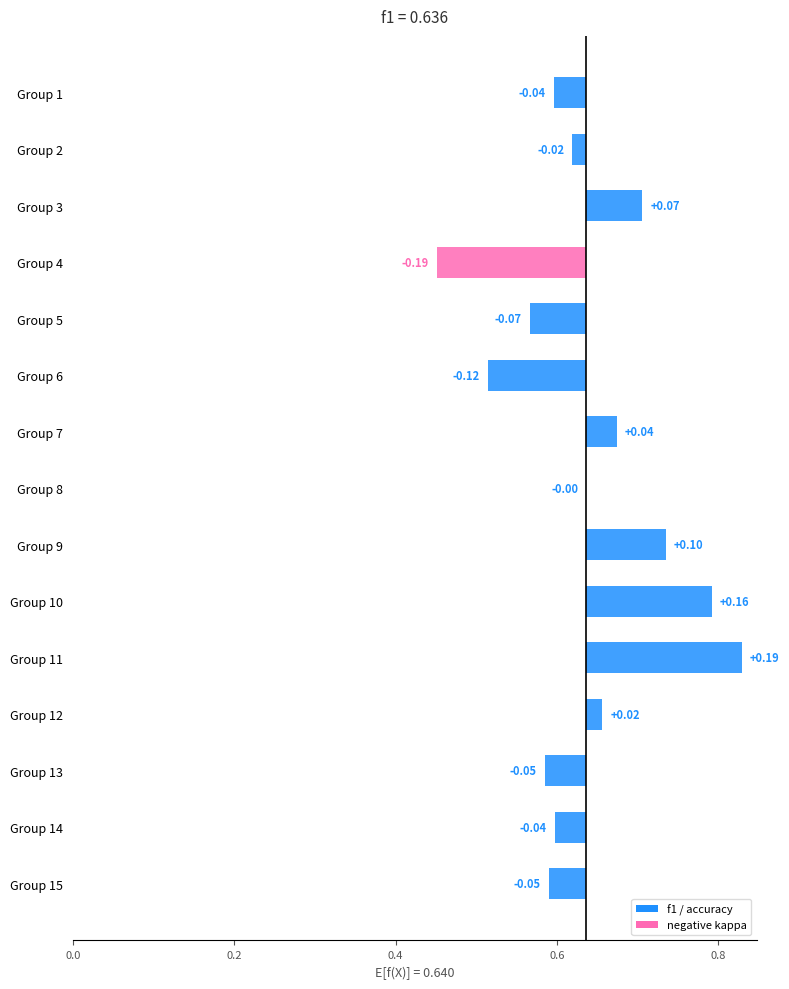

What is the lowest value of the f1 series?

0.5